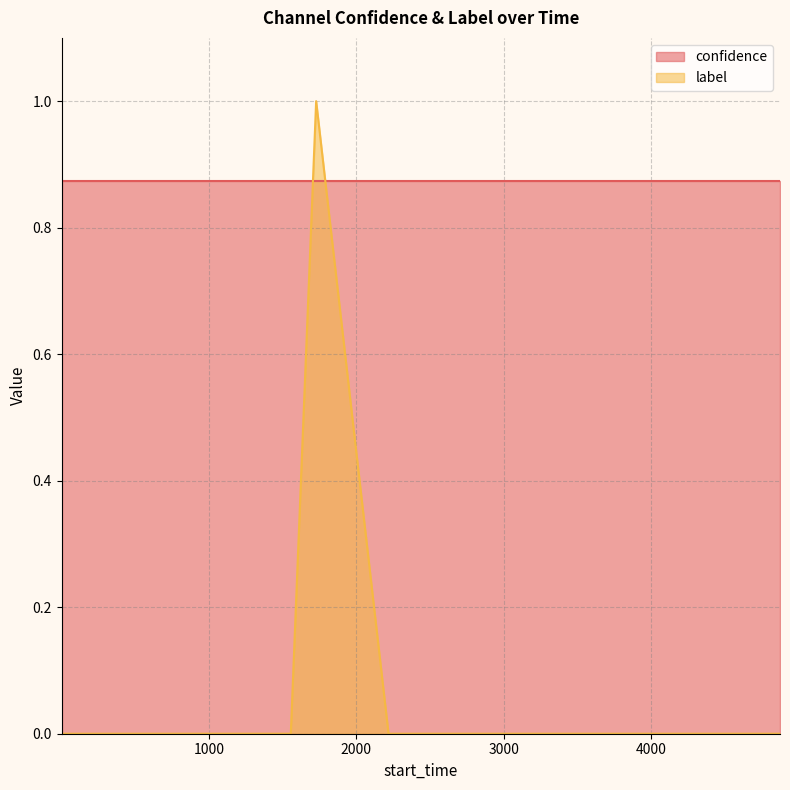

What is the maximum value for label?

1.0